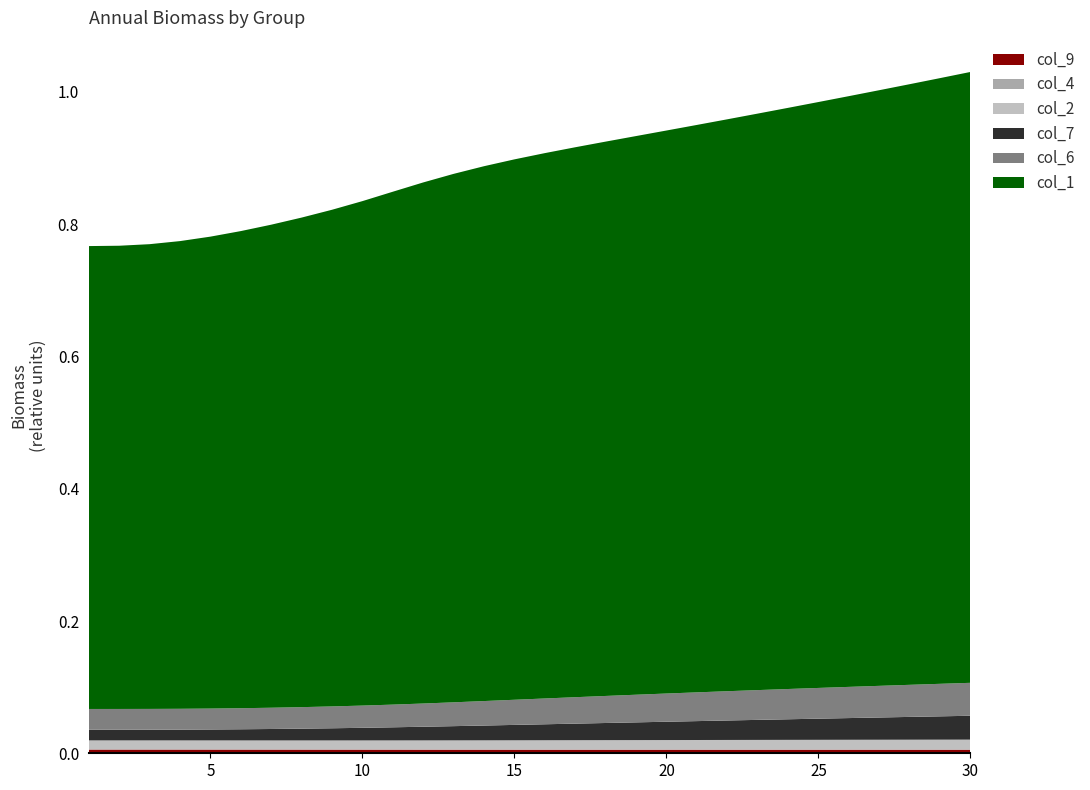

Reading right to left, transcribe all the data shown in this chart.

col_1: 30=0.9	29=0.9	28=0.9	27=0.9	26=0.9	25=0.9	24=0.9	23=0.9	22=0.9	21=0.9	20=0.9	19=0.8	18=0.8	17=0.8	16=0.8	15=0.8	14=0.8	13=0.8	12=0.8	11=0.8	10=0.8	9=0.8	8=0.7	7=0.7	6=0.7	5=0.7	4=0.7	3=0.7	2=0.7	1=0.7
col_2: 30=0.0	29=0.0	28=0.0	27=0.0	26=0.0	25=0.0	24=0.0	23=0.0	22=0.0	21=0.0	20=0.0	19=0.0	18=0.0	17=0.0	16=0.0	15=0.0	14=0.0	13=0.0	12=0.0	11=0.0	10=0.0	9=0.0	8=0.0	7=0.0	6=0.0	5=0.0	4=0.0	3=0.0	2=0.0	1=0.0
col_4: 30=0.0	29=0.0	28=0.0	27=0.0	26=0.0	25=0.0	24=0.0	23=0.0	22=0.0	21=0.0	20=0.0	19=0.0	18=0.0	17=0.0	16=0.0	15=0.0	14=0.0	13=0.0	12=0.0	11=0.0	10=0.0	9=0.0	8=0.0	7=0.0	6=0.0	5=0.0	4=0.0	3=0.0	2=0.0	1=0.0
col_6: 30=0.0	29=0.0	28=0.0	27=0.0	26=0.0	25=0.0	24=0.0	23=0.0	22=0.0	21=0.0	20=0.0	19=0.0	18=0.0	17=0.0	16=0.0	15=0.0	14=0.0	13=0.0	12=0.0	11=0.0	10=0.0	9=0.0	8=0.0	7=0.0	6=0.0	5=0.0	4=0.0	3=0.0	2=0.0	1=0.0
col_7: 30=0.0	29=0.0	28=0.0	27=0.0	26=0.0	25=0.0	24=0.0	23=0.0	22=0.0	21=0.0	20=0.0	19=0.0	18=0.0	17=0.0	16=0.0	15=0.0	14=0.0	13=0.0	12=0.0	11=0.0	10=0.0	9=0.0	8=0.0	7=0.0	6=0.0	5=0.0	4=0.0	3=0.0	2=0.0	1=0.0
col_9: 30=0.0	29=0.0	28=0.0	27=0.0	26=0.0	25=0.0	24=0.0	23=0.0	22=0.0	21=0.0	20=0.0	19=0.0	18=0.0	17=0.0	16=0.0	15=0.0	14=0.0	13=0.0	12=0.0	11=0.0	10=0.0	9=0.0	8=0.0	7=0.0	6=0.0	5=0.0	4=0.0	3=0.0	2=0.0	1=0.0